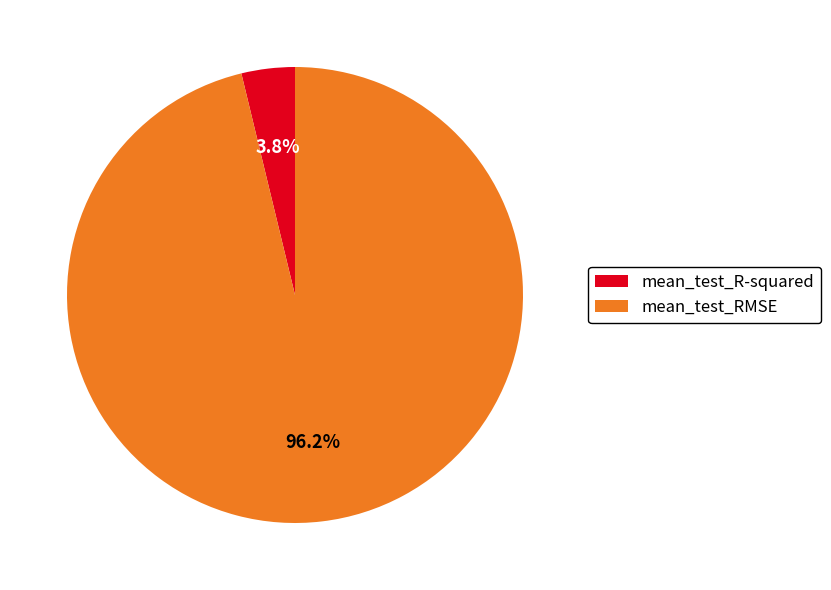

To the nearest percent, what percentage of the pie is mean_test_RMSE?

96%